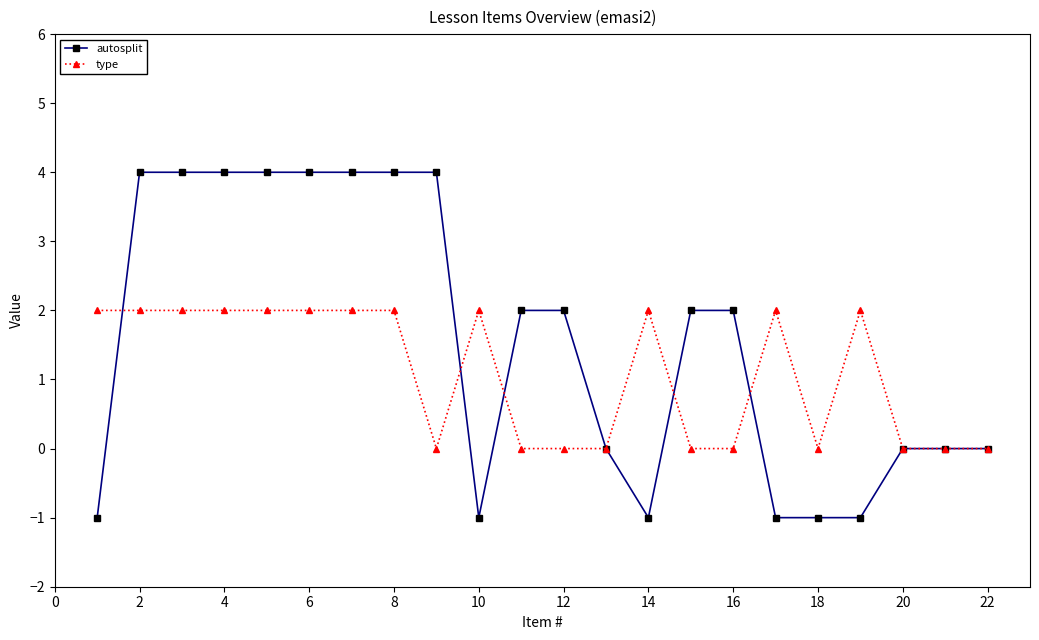

What is the value of the autosplit point at the 10th from the left?

-1